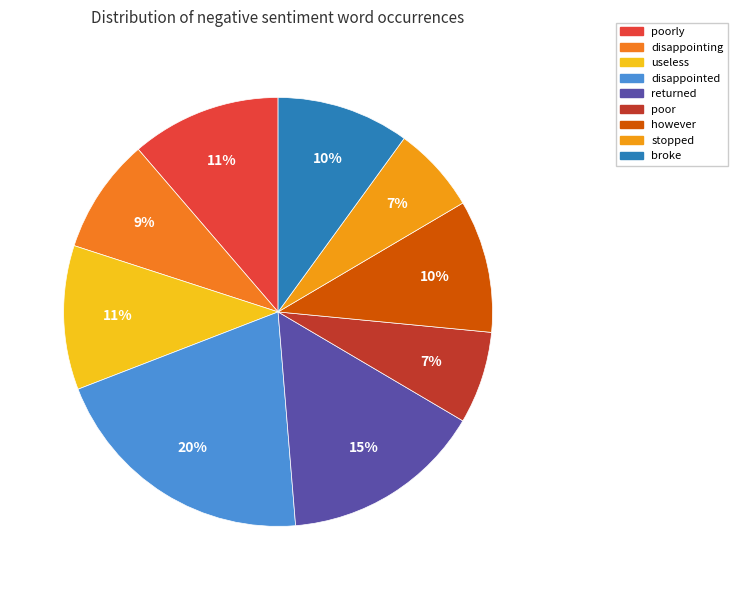

True or false: however accounts for 10% of the total.

True